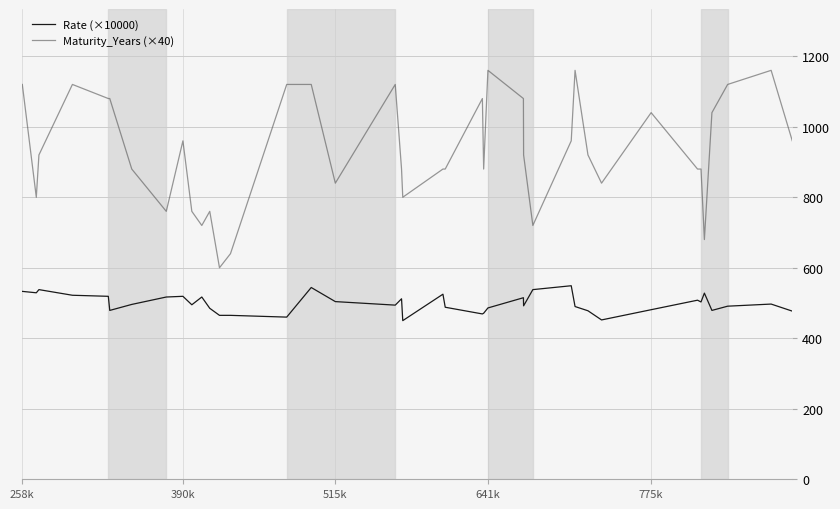

True or false: Rate (×10000) and Maturity_Years (×40) cross at least once.

False